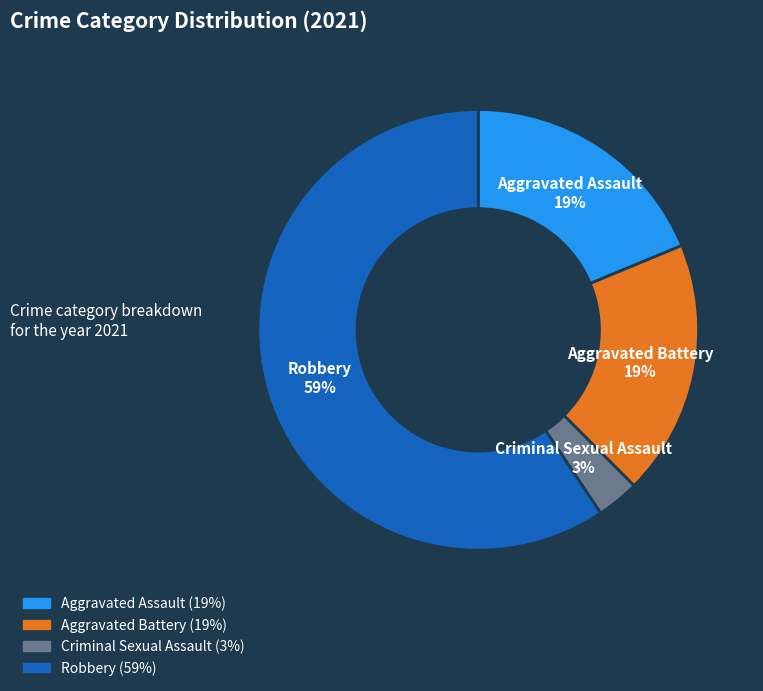

To the nearest percent, what is the average slice percentage?

25%